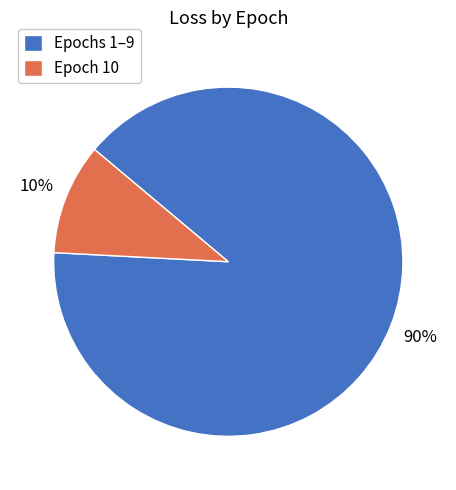

To the nearest percent, what percentage of the pie is Epochs 1–9?

90%